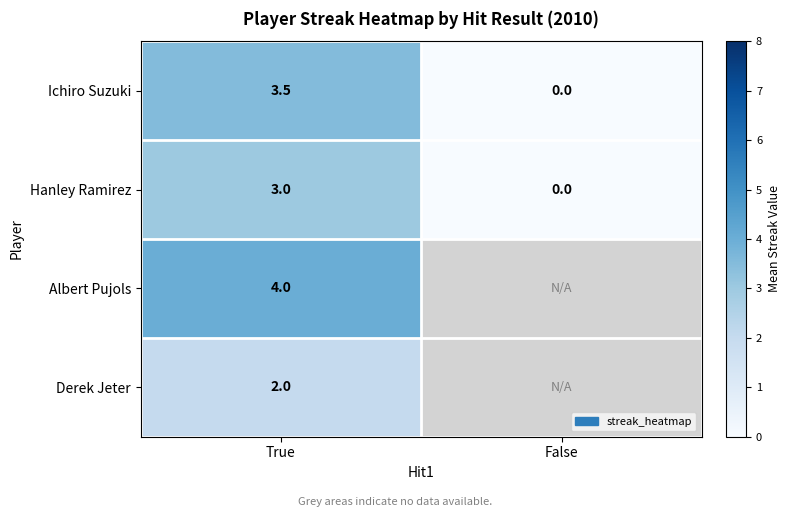

At which label is Ichiro Suzuki closest to 1?

False